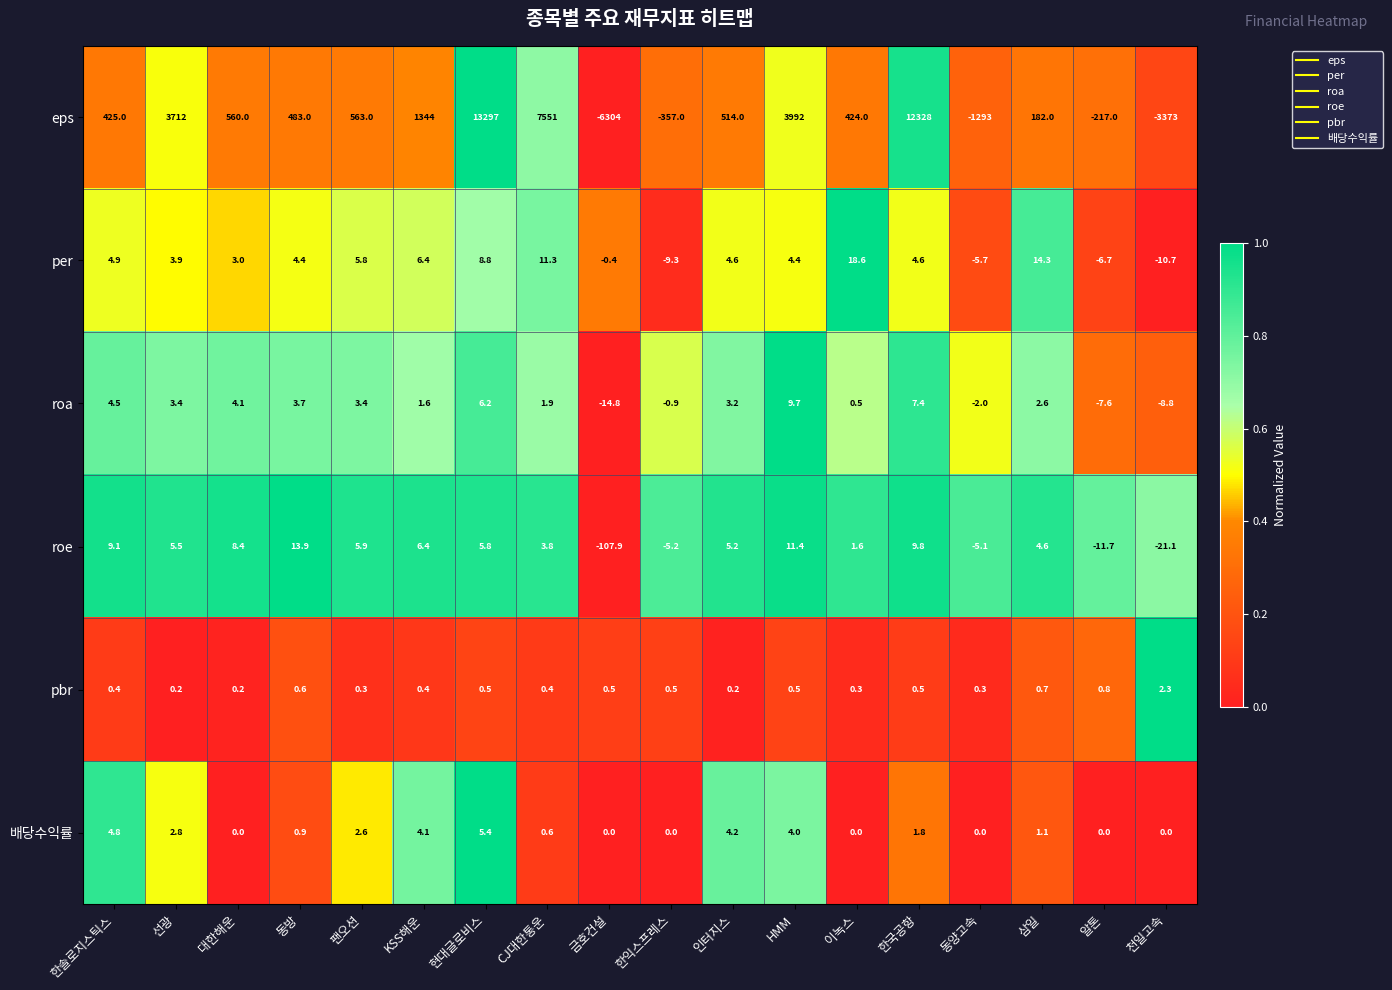

What is the smallest value displayed?

-6304.0